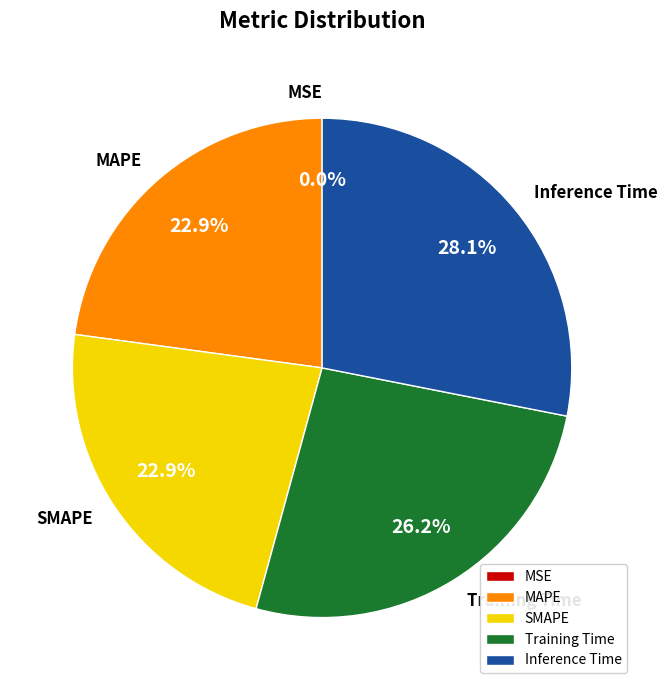

Is the sum of MAPE and Training Time greater than half?

No